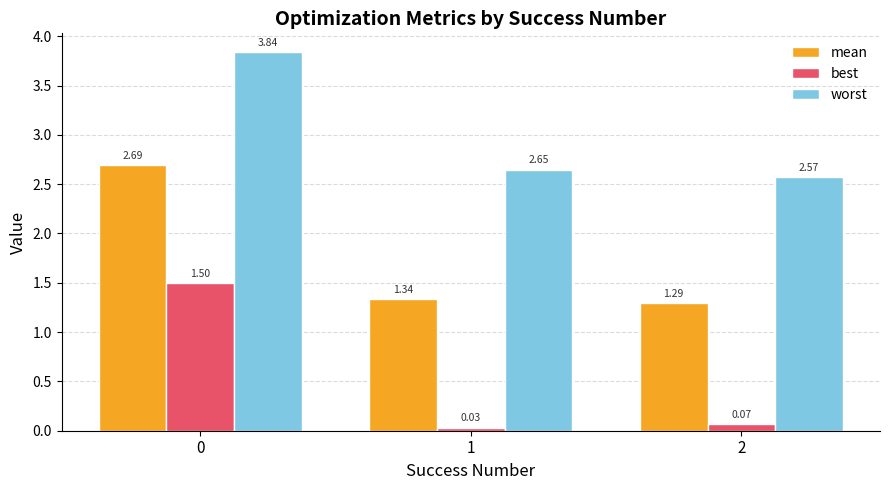

Which series has the widest spread of values?

best